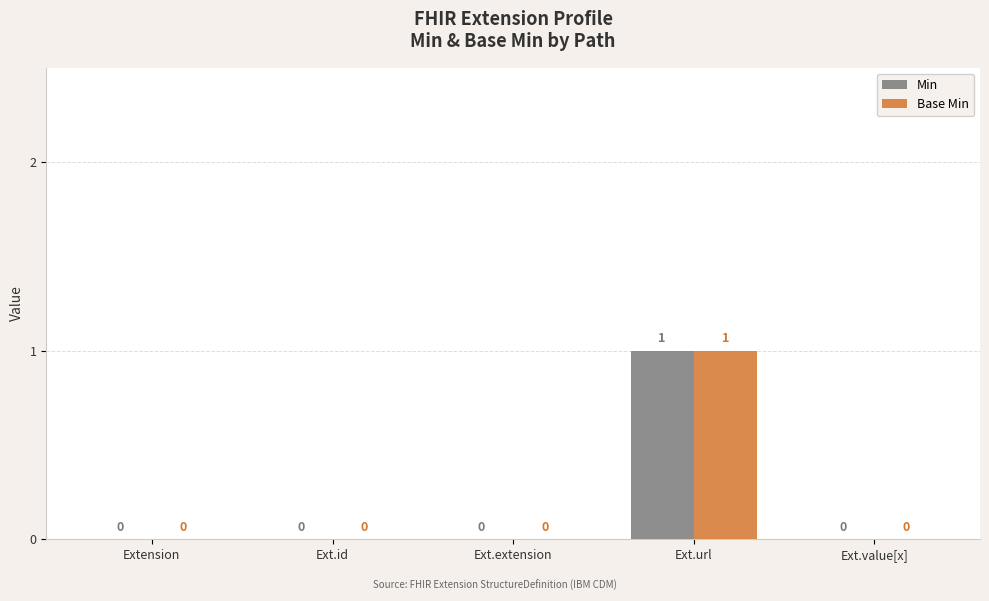

At which label does Min reach its peak?

Ext.url